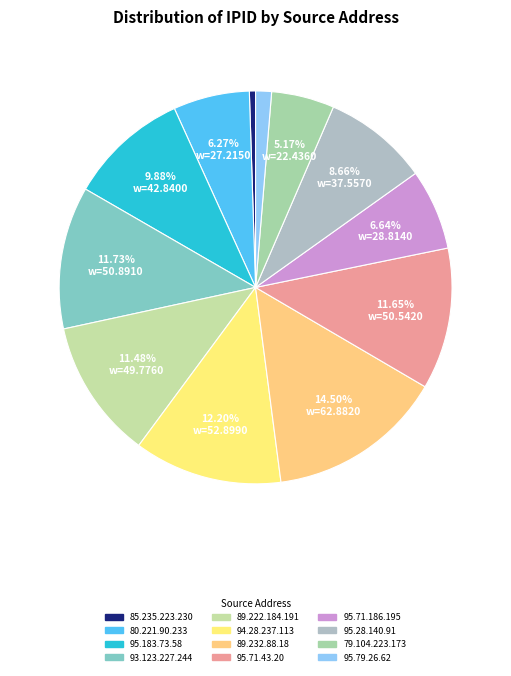

Which category has the biggest portion of the pie?

89.232.88.18